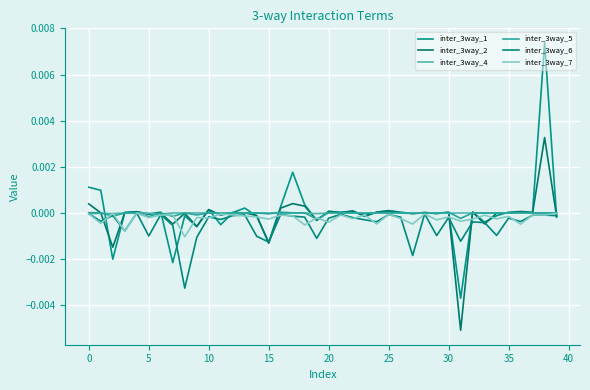

Does the chart display data point markers on the line(s)?

No